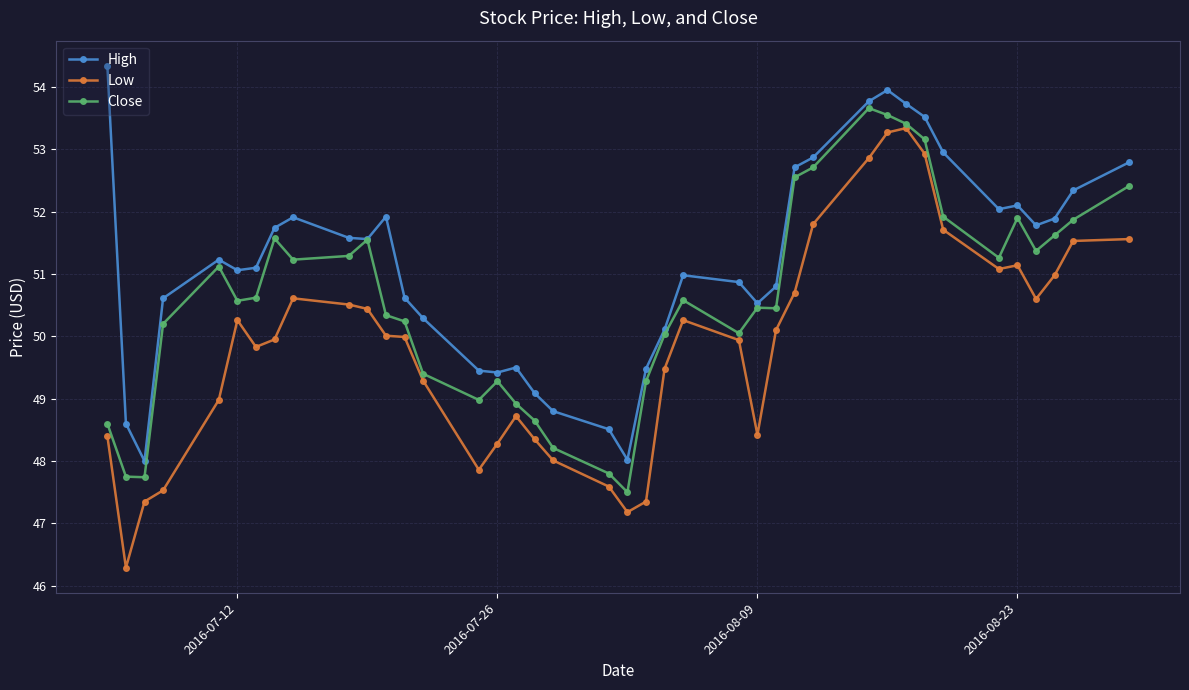

What are all the series names shown in the legend?

High, Low, Close